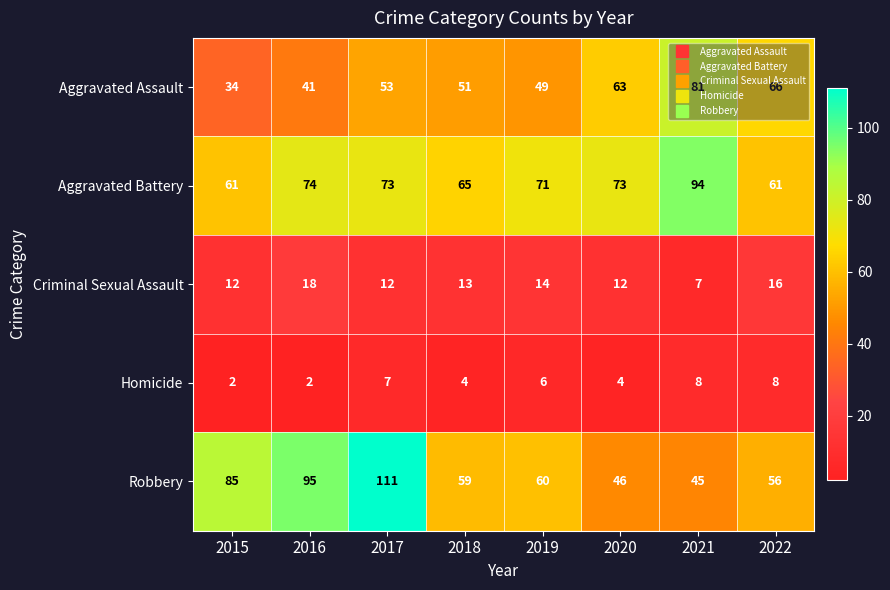

Rank the series at 2018 from lowest to highest value.

Homicide, Criminal Sexual Assault, Aggravated Assault, Robbery, Aggravated Battery